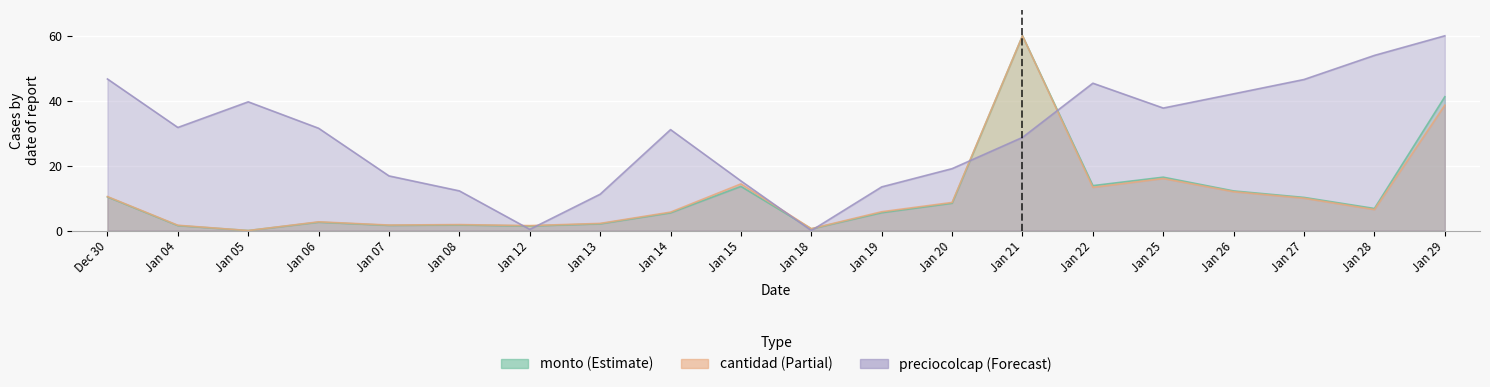

What is the label of the 1st point from the right?

Jan 29